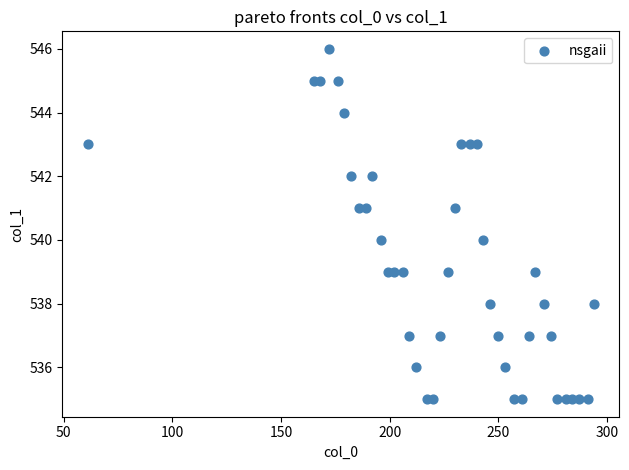

What is the range of Y values (max minus min)?

11